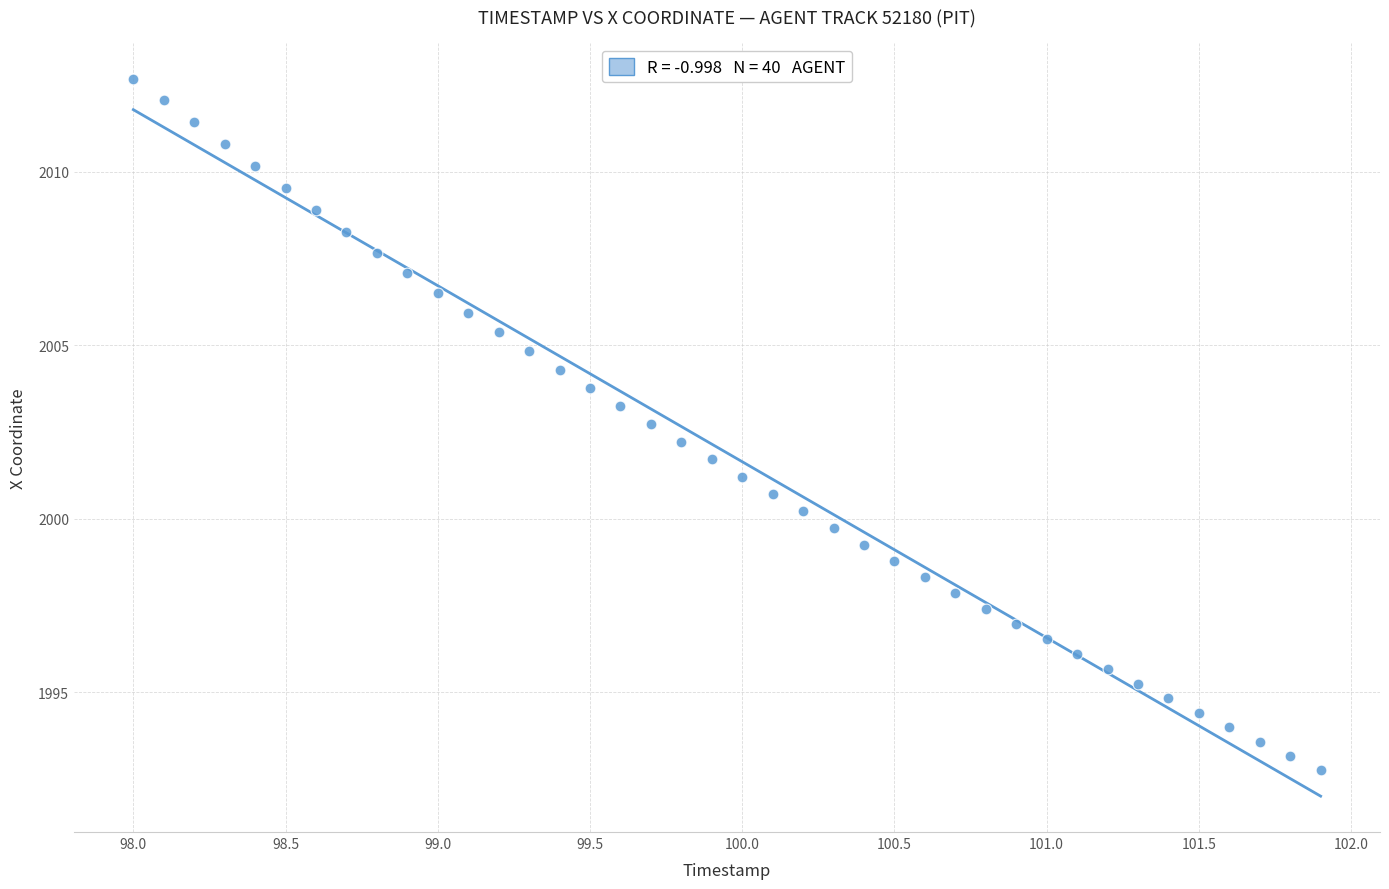

What is the range of Y values (max minus min)?

19.9